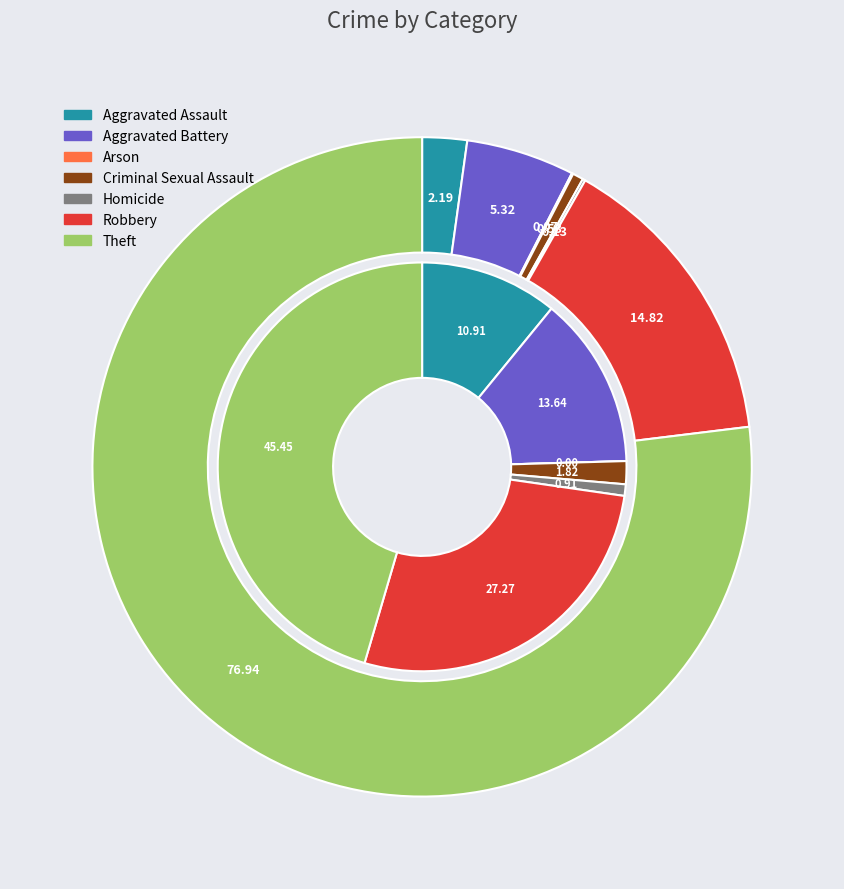

To the nearest percent, what is the difference between the 6 and 3 slice percentages?

44%